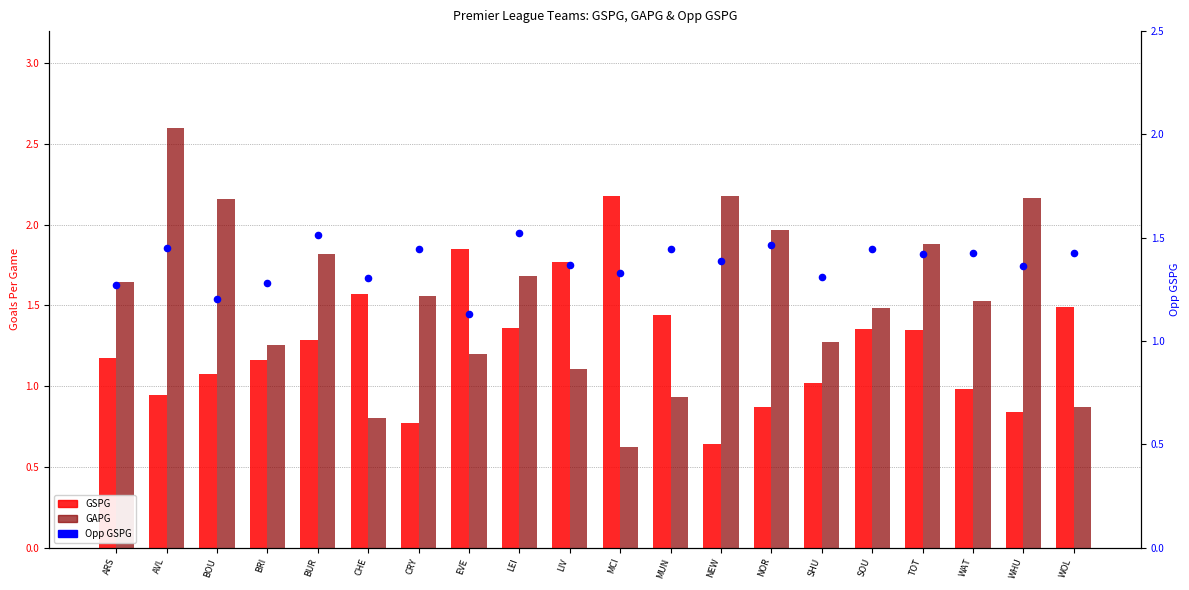

Is the value of GAPG at BUR greater than the value of GSPG at WHU?

Yes